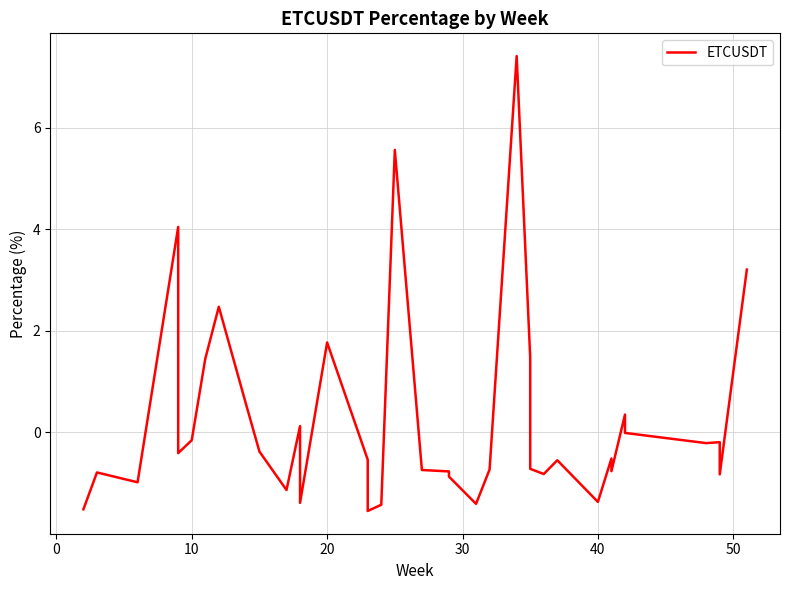

How many values are below zero?

28